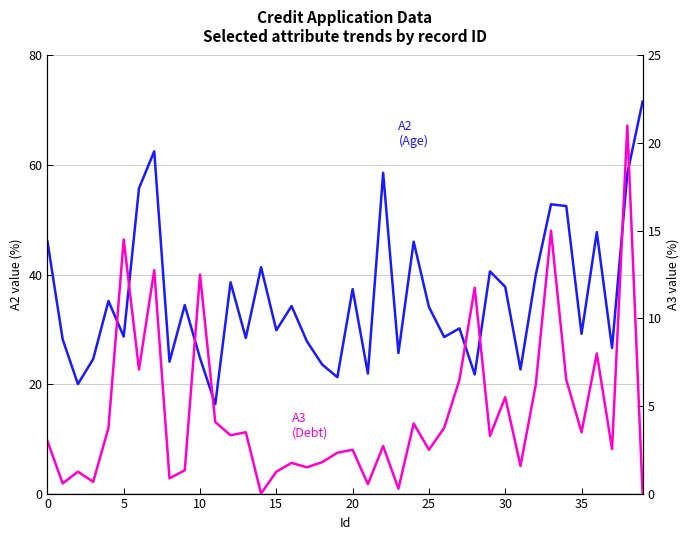

The A3 (Debt) series shows 0.9 at 8. True or false?

True